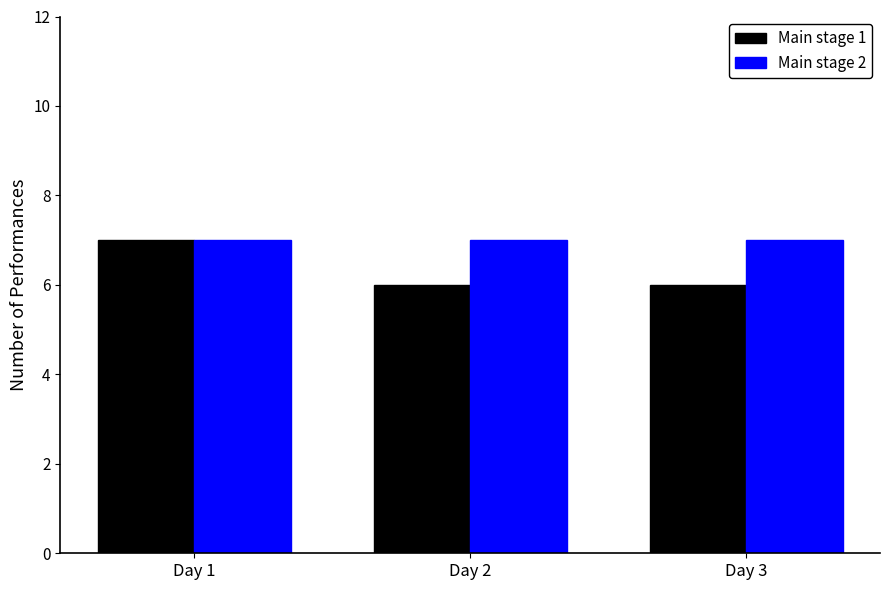

Rank the series at Day 2 from lowest to highest value.

Main stage 1, Main stage 2